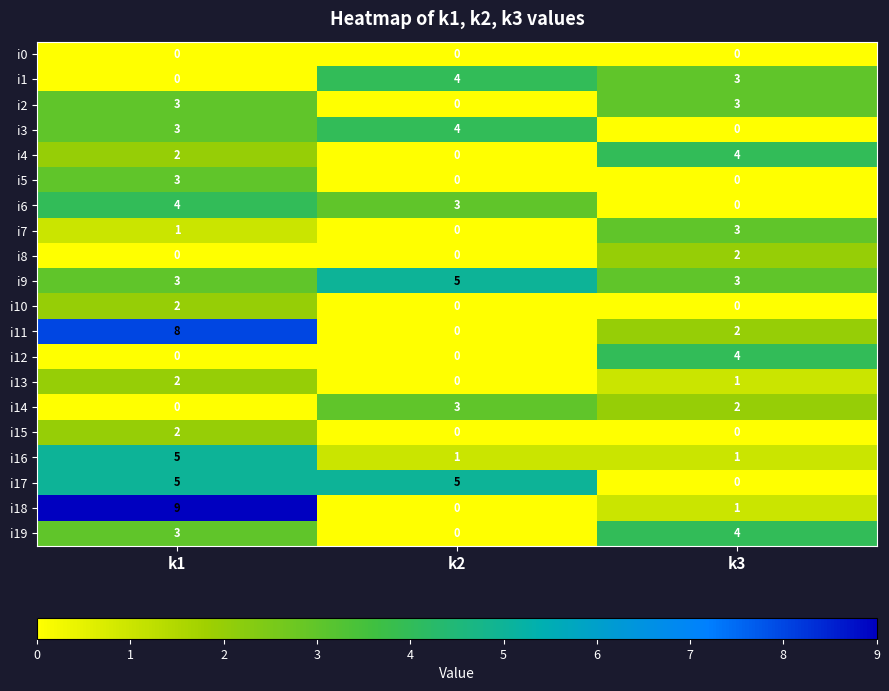

Which series has the largest range (max minus min)?

i18